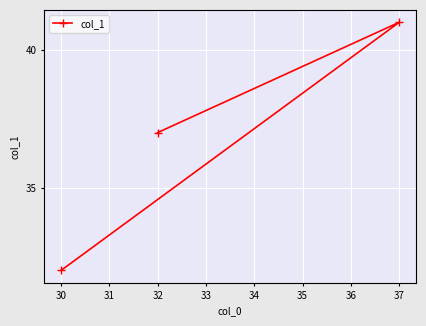

Which category has the highest value across all series?

37